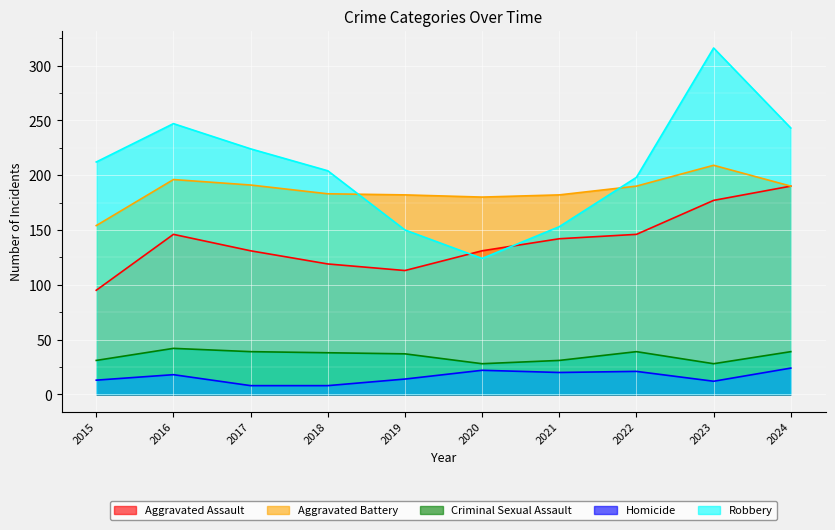

Reading left to right, what are all the values shown in this chart?

Aggravated Assault: 2015=95	2016=146	2017=131	2018=119	2019=113	2020=131	2021=142	2022=146	2023=177	2024=190
Aggravated Battery: 2015=154	2016=196	2017=191	2018=183	2019=182	2020=180	2021=182	2022=190	2023=209	2024=190
Criminal Sexual Assault: 2015=31	2016=42	2017=39	2018=38	2019=37	2020=28	2021=31	2022=39	2023=28	2024=39
Homicide: 2015=13	2016=18	2017=8	2018=8	2019=14	2020=22	2021=20	2022=21	2023=12	2024=24
Robbery: 2015=212	2016=247	2017=224	2018=204	2019=150	2020=124	2021=153	2022=198	2023=316	2024=243